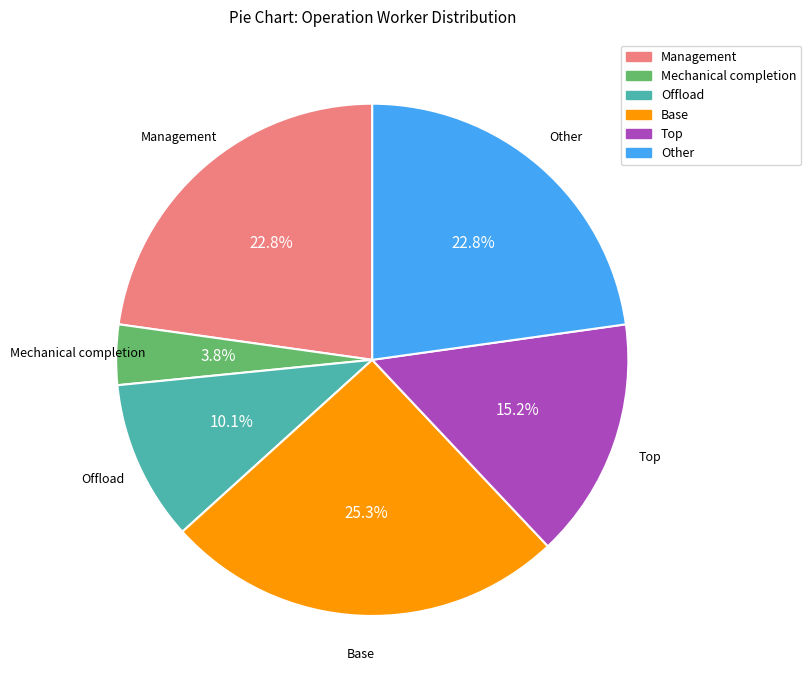

To the nearest percent, what percentage of the pie is Offload?

10%